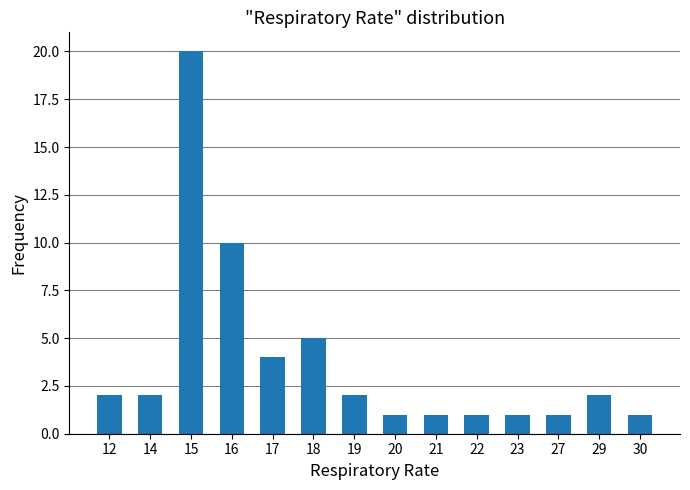

What is the value of the 7th bar from the left?

2